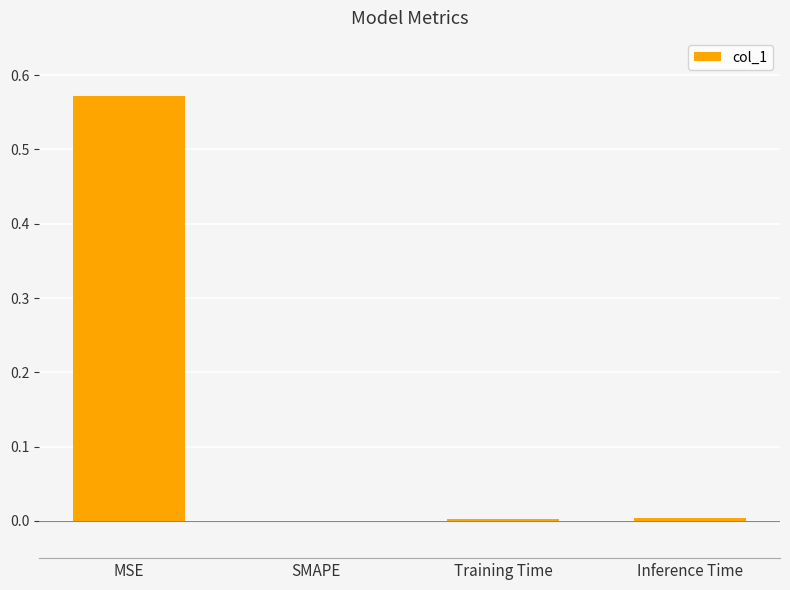

Are the bars horizontal?

No